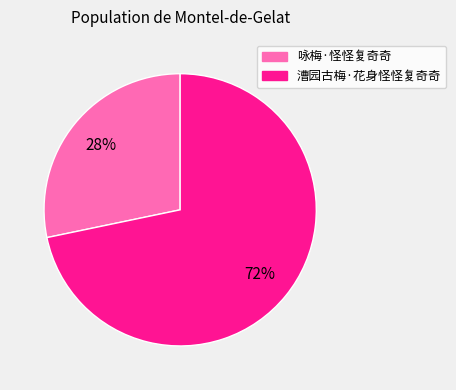

Which slice represents more than half of the pie?

漕园古梅·花身怪怪复奇奇